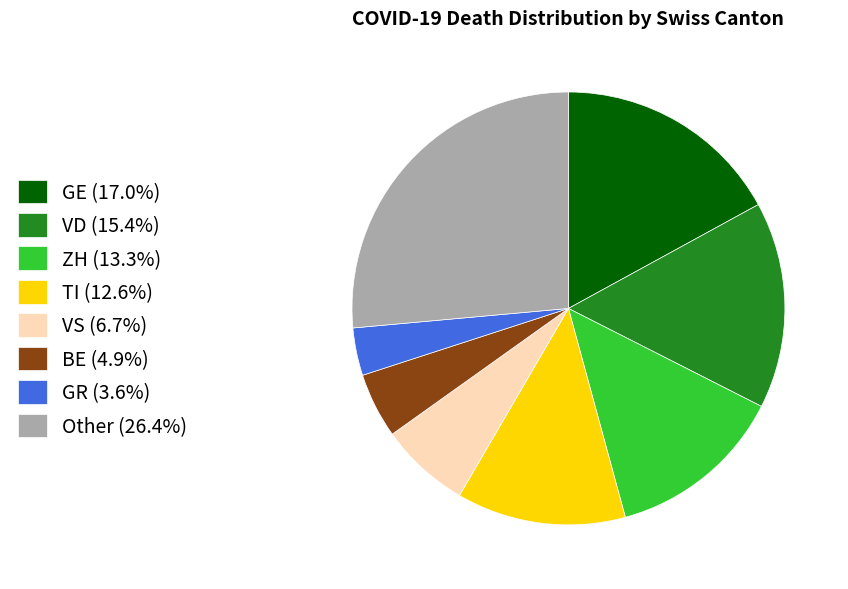

Combined, do VS (6.7%) and TI (12.6%) account for over 50%?

No